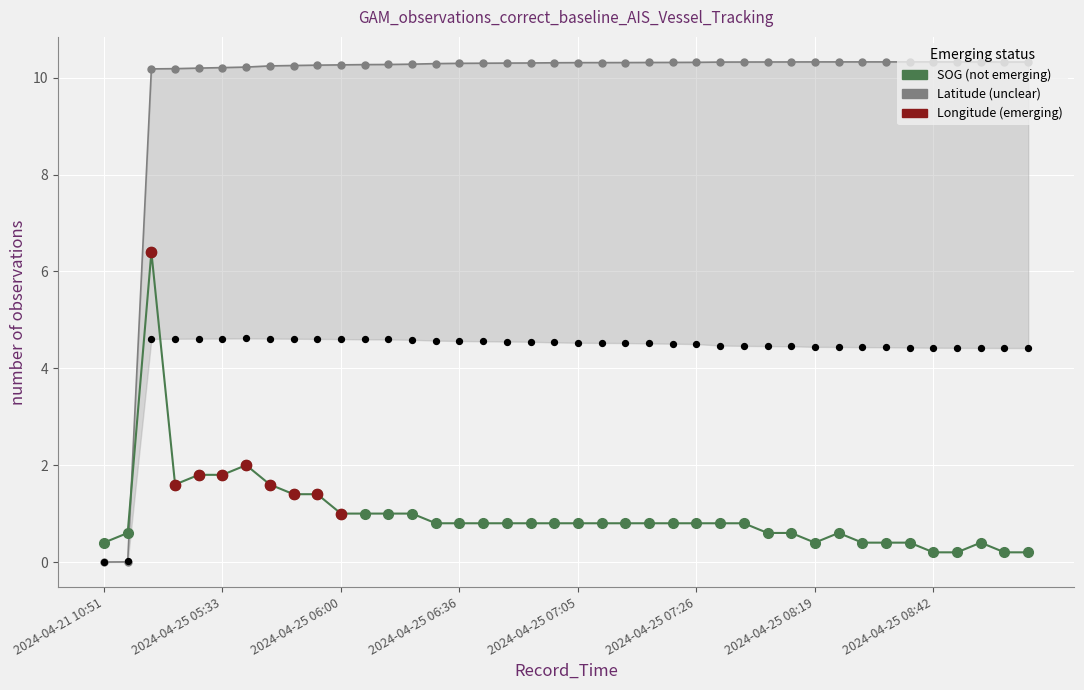

Is the value of Latitude at 2024-04-25 07:26 greater than the value of SOG at 2024-04-25 07:16?

Yes